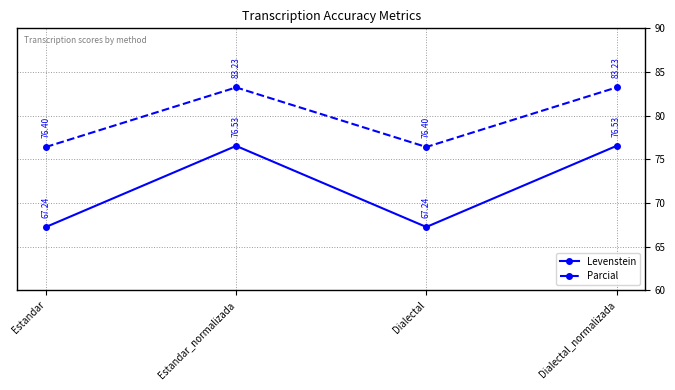

What is the label of the 2nd point from the right?

Dialectal